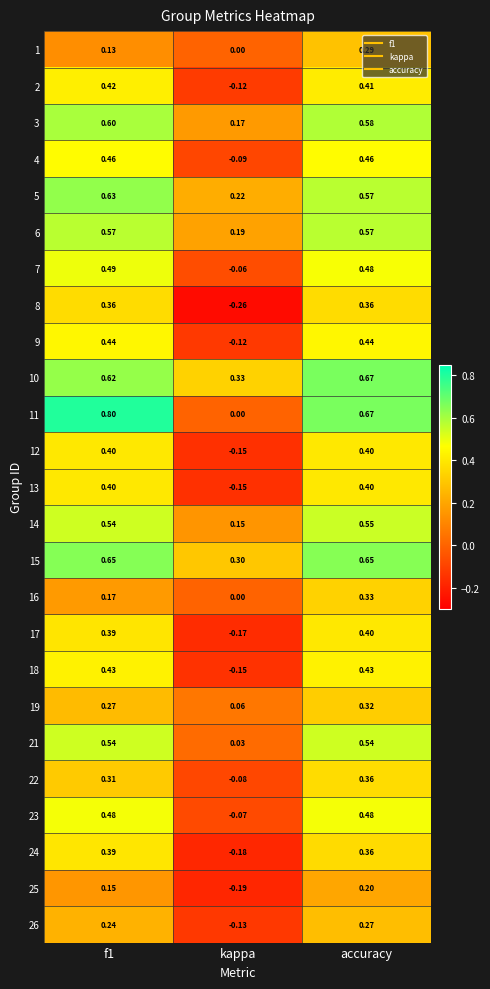

At which category is the sum across all series the highest?

accuracy